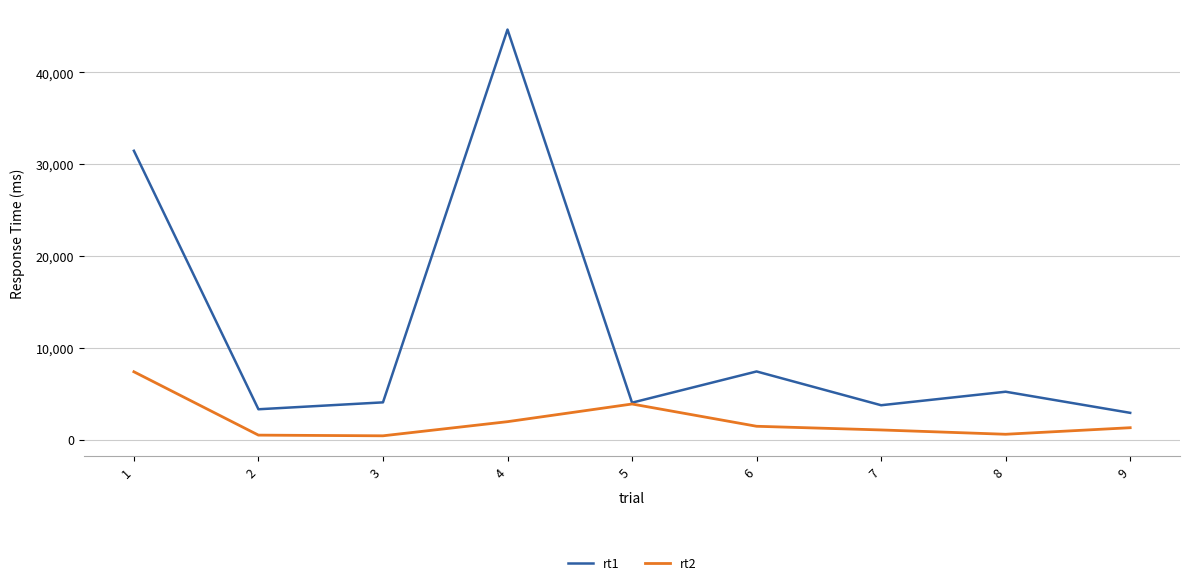

Which series has the largest total across all categories?

rt1